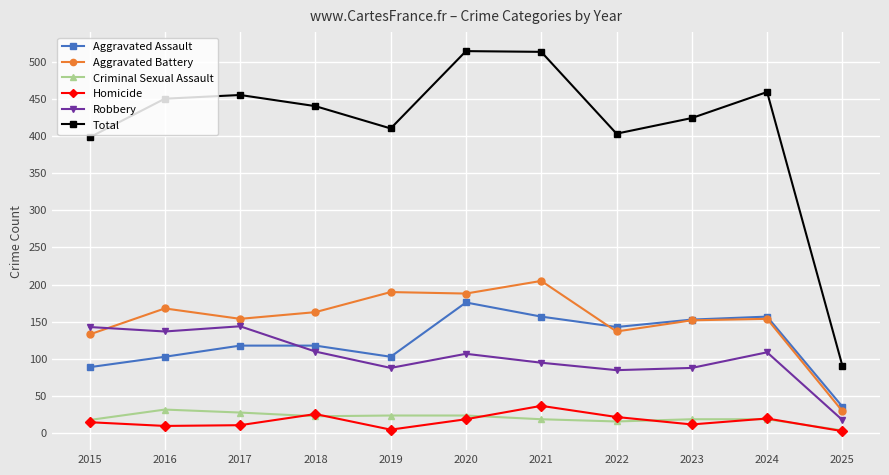

Is the value of Aggravated Assault at 2024 greater than the value of Total at 2024?

No